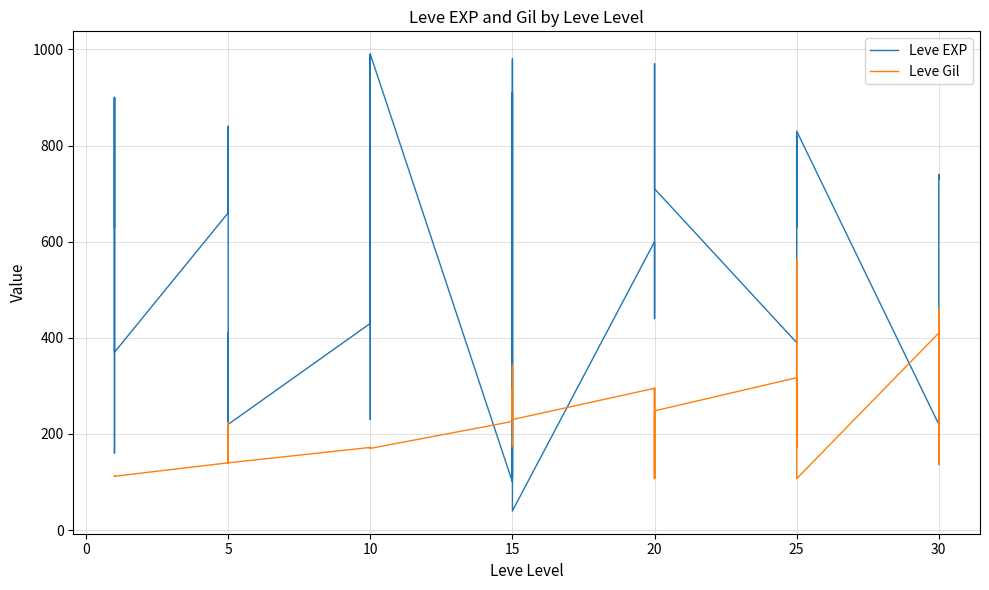

What is the greatest value displayed?

990